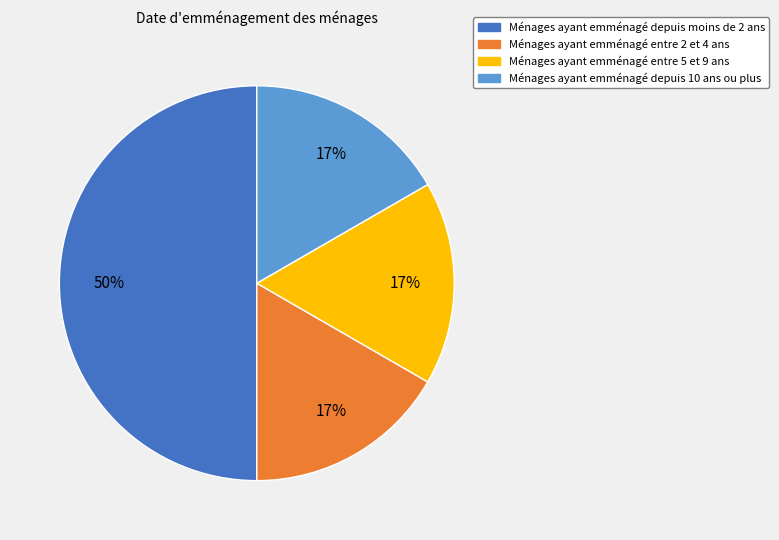

Do Ménages ayant emménagé depuis moins de 2 ans and Ménages ayant emménagé entre 5 et 9 ans together represent more than half of the pie?

Yes